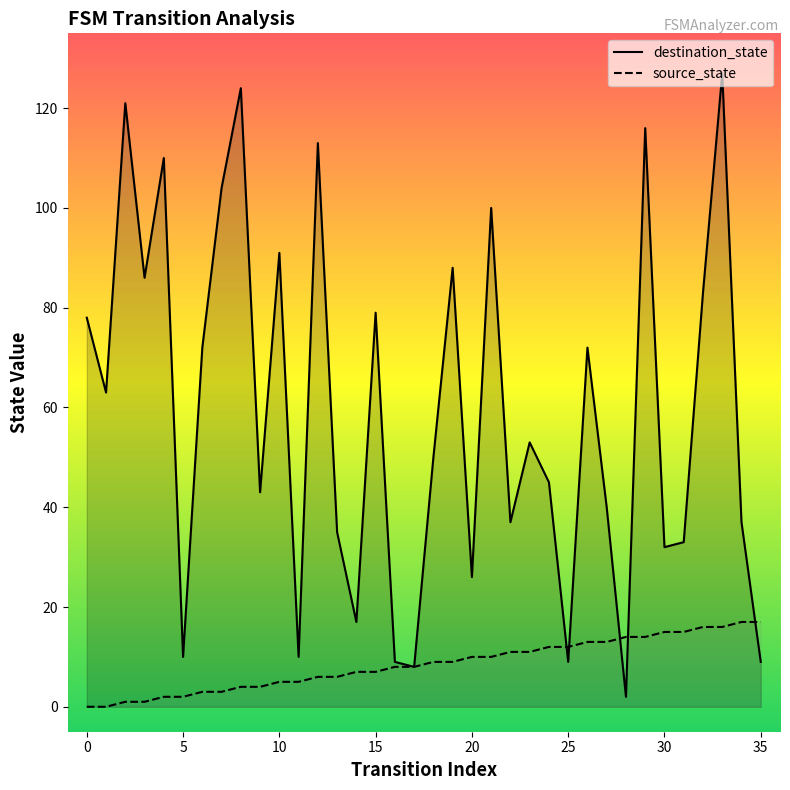

At how many categories does at least one series exceed 85?

11